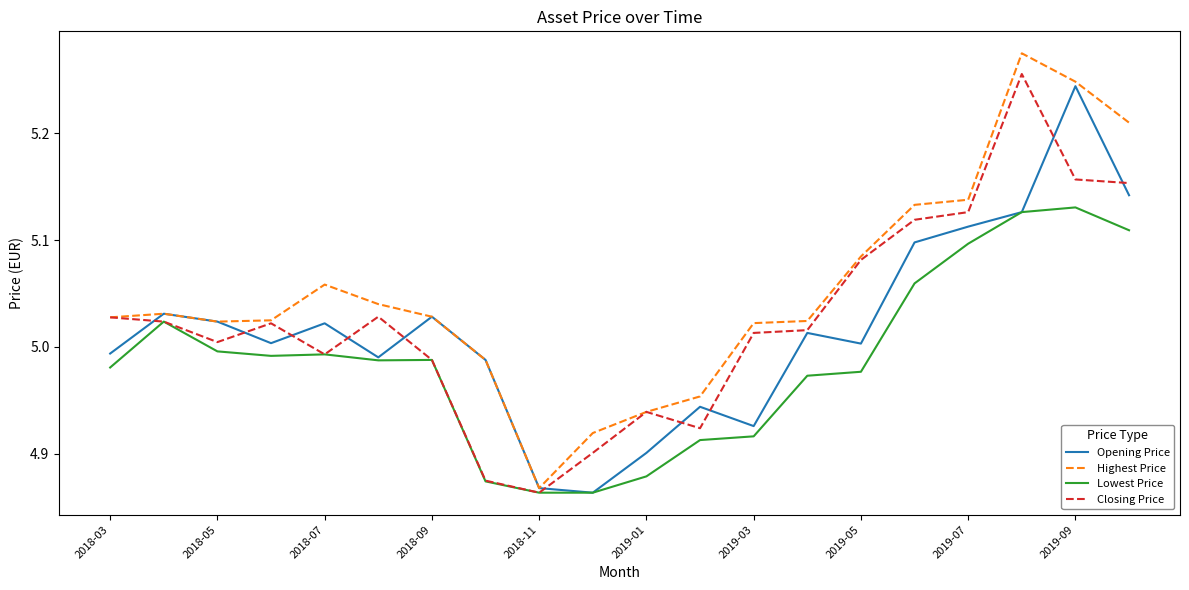

The Highest Price series shows 7.2 at 2018-07. True or false?

False